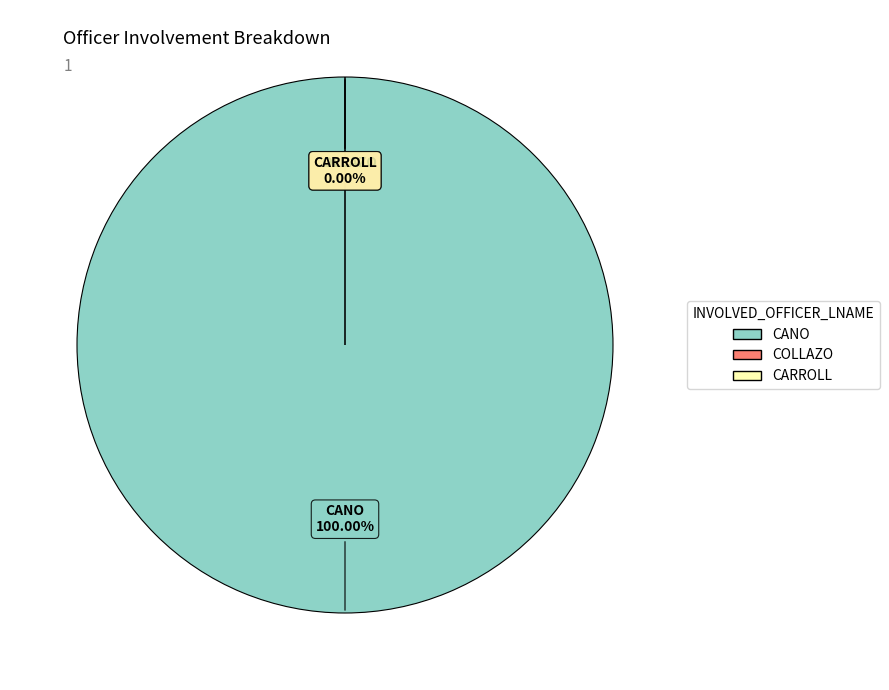

Is there a majority slice in this chart?

Yes